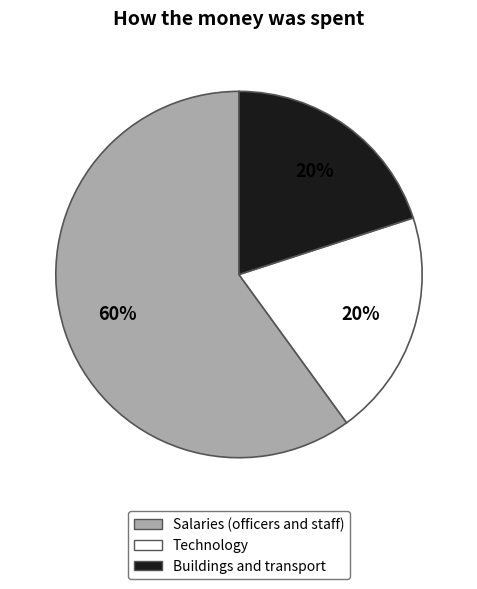

To the nearest percent, what is the difference between the largest and smallest slice percentages?

40%